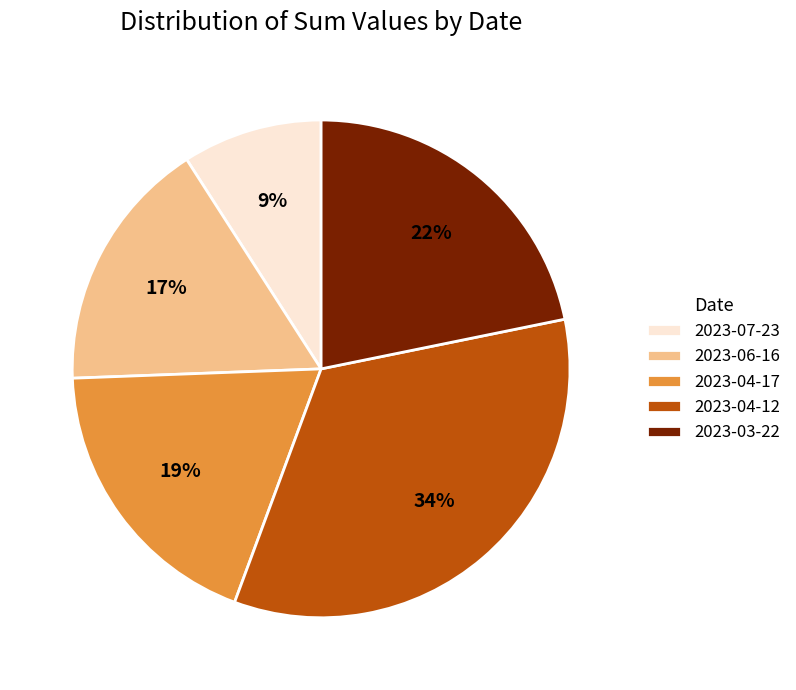

Which category has the biggest portion of the pie?

2023-04-12